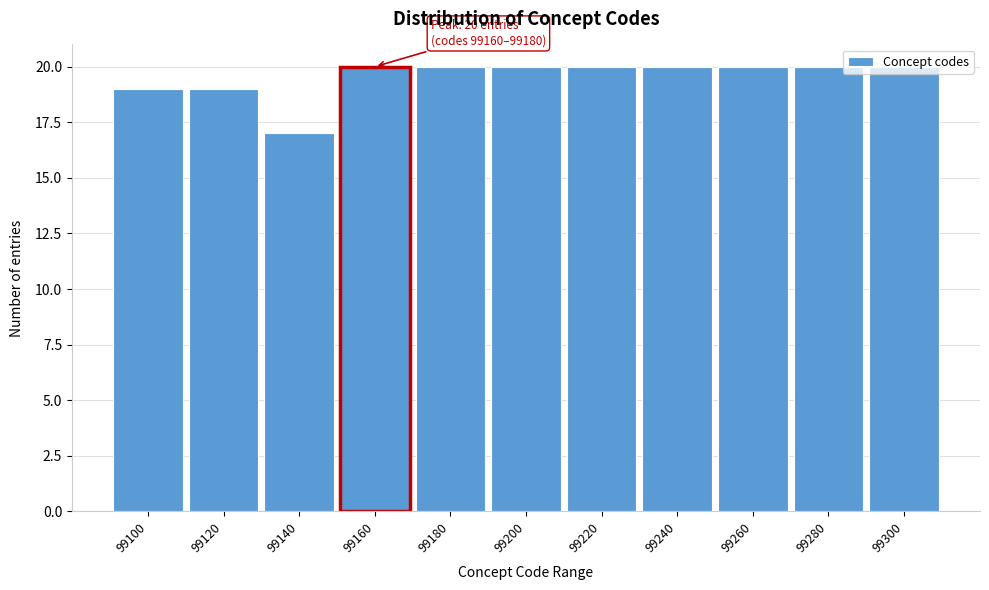

What is the difference between the values at 99200 and 99140?

3